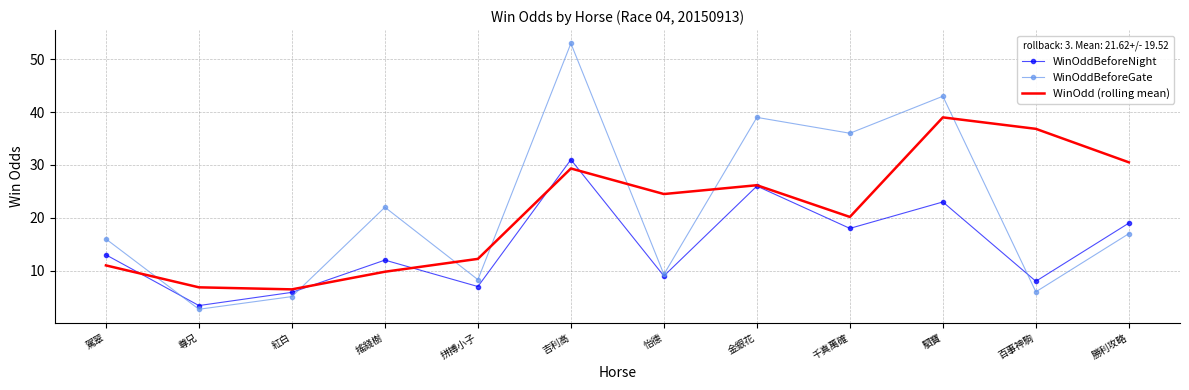

Read the WinOdd (rolling mean) value at 金銀花.

26.2